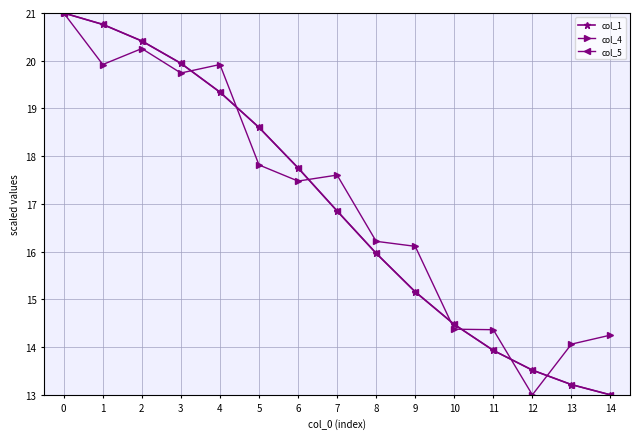

Rank the categories by col_5 value from lowest to highest.

14, 13, 12, 11, 10, 9, 8, 7, 6, 5, 4, 3, 2, 1, 0